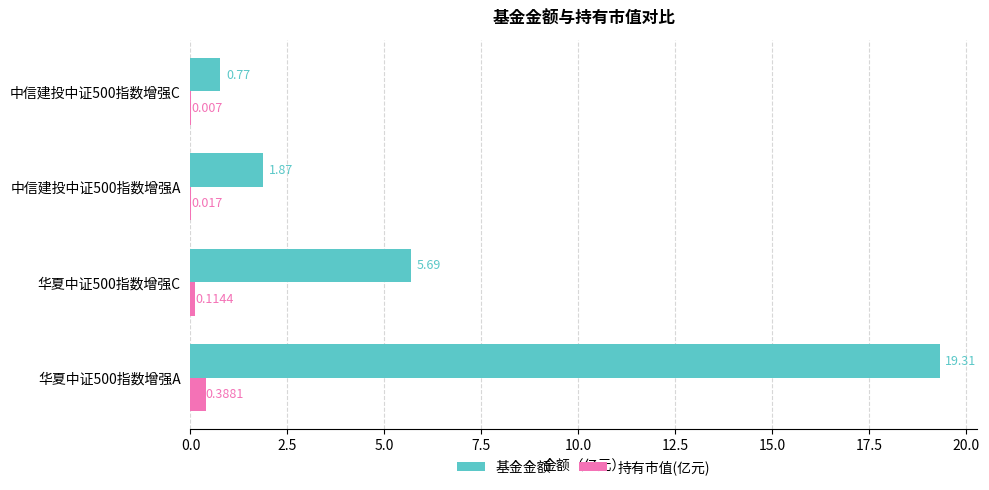

Which series has the largest total across all categories?

基金金额